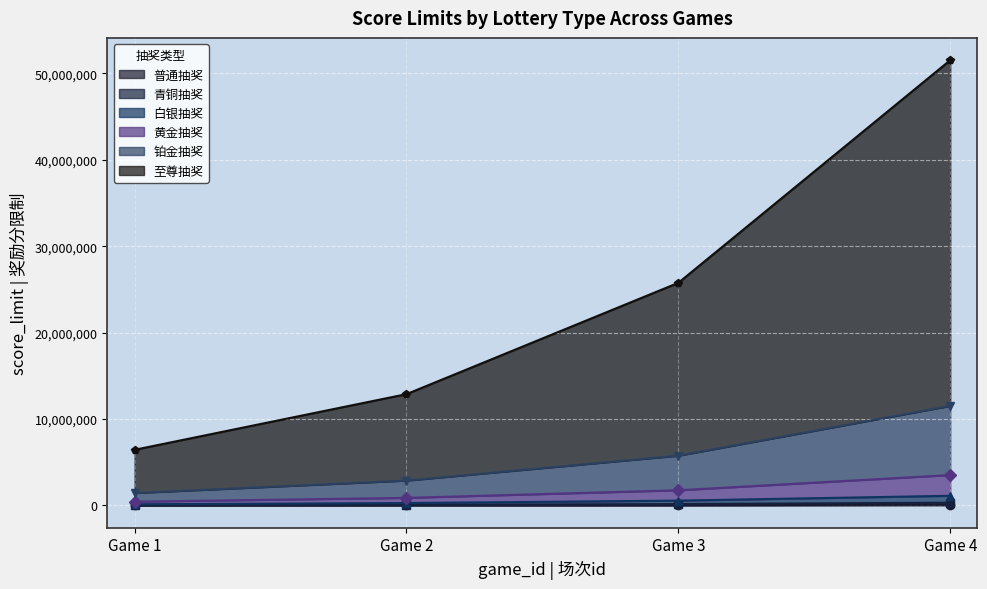

Reading left to right, list all the values displayed in this chart.

普通抽奖: Game 1=10000	Game 2=20000	Game 3=40000	Game 4=80000
青铜抽奖: Game 1=40000	Game 2=80000	Game 3=160000	Game 4=320000
白银抽奖: Game 1=140000	Game 2=280000	Game 3=560000	Game 4=1120000
黄金抽奖: Game 1=440000	Game 2=880000	Game 3=1760000	Game 4=3520000
铂金抽奖: Game 1=1440000	Game 2=2880000	Game 3=5760000	Game 4=11520000
至尊抽奖: Game 1=6440000	Game 2=12880000	Game 3=25760000	Game 4=51520000